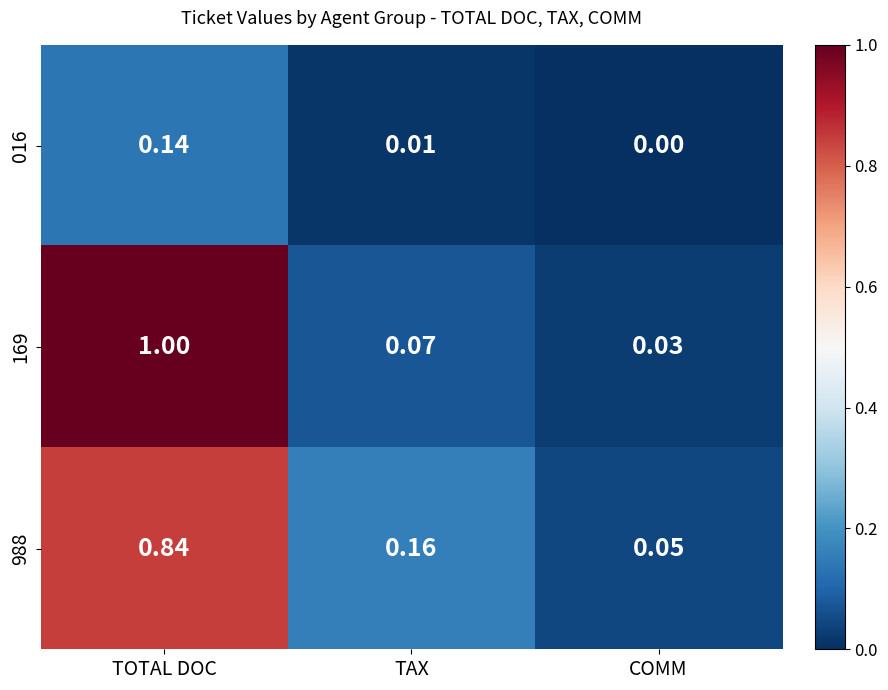

At how many categories does at least one series exceed 0?

3